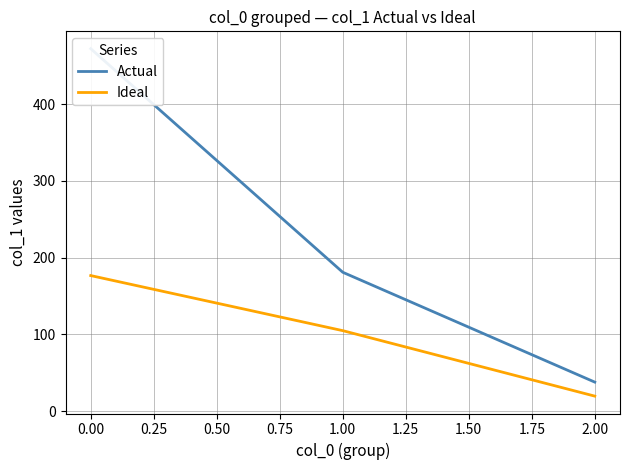

List the labels in order of Ideal value, smallest first.

2.00, 1.00, 0.00